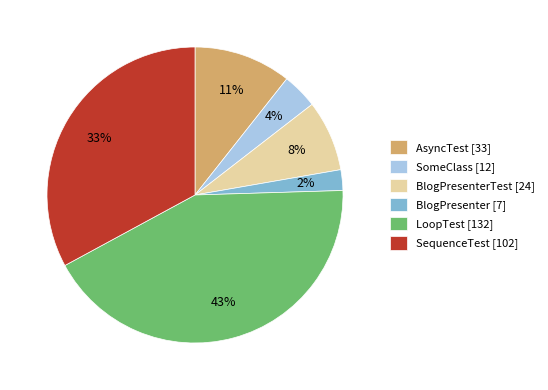

Which slice is the largest?

LoopTest [132]